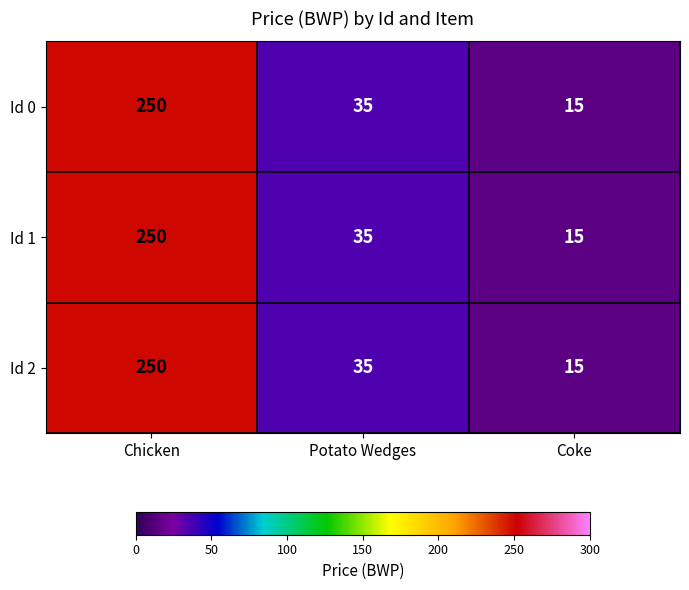

The Id 0 series shows 24 at Potato Wedges. True or false?

False